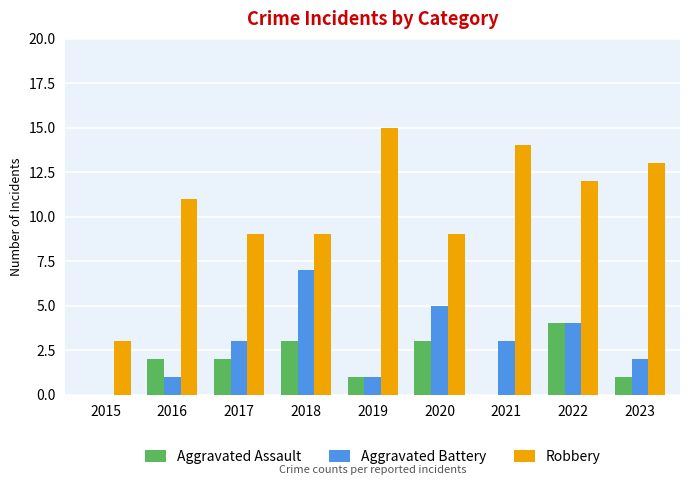

How many data points does each series have?

9